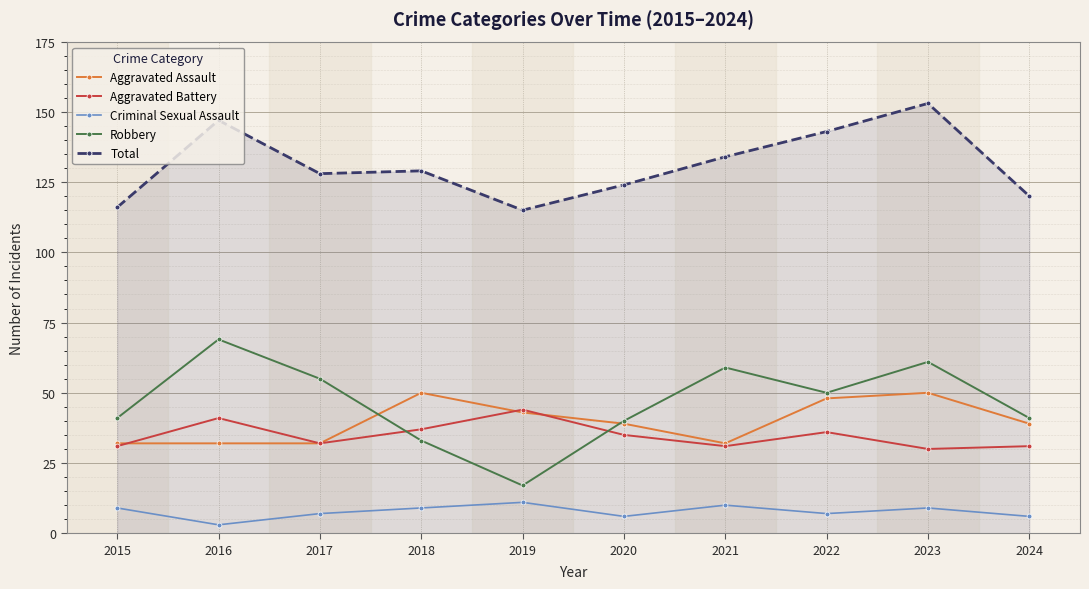

How many interior local valleys does the Robbery series have?

2